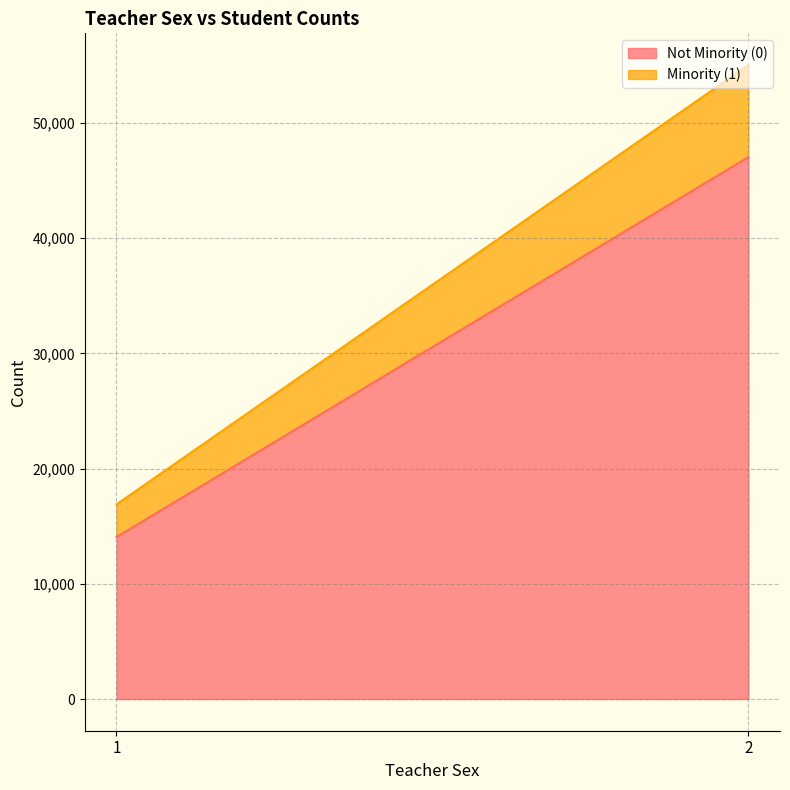

Which series has the widest spread of values?

Not Minority (0)